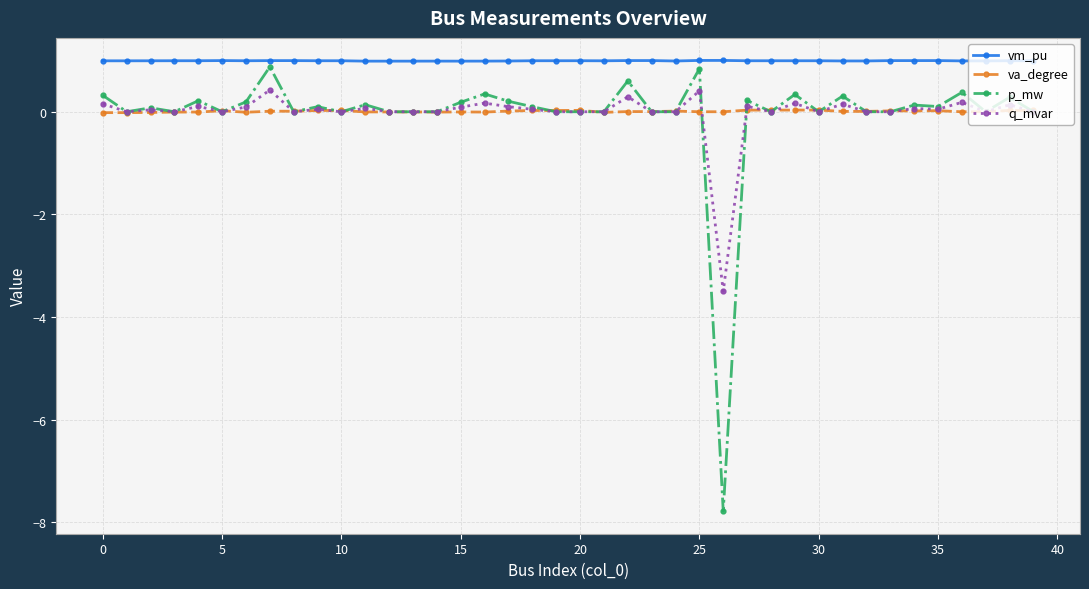

What is the minimum value shown in the chart?

-7.8